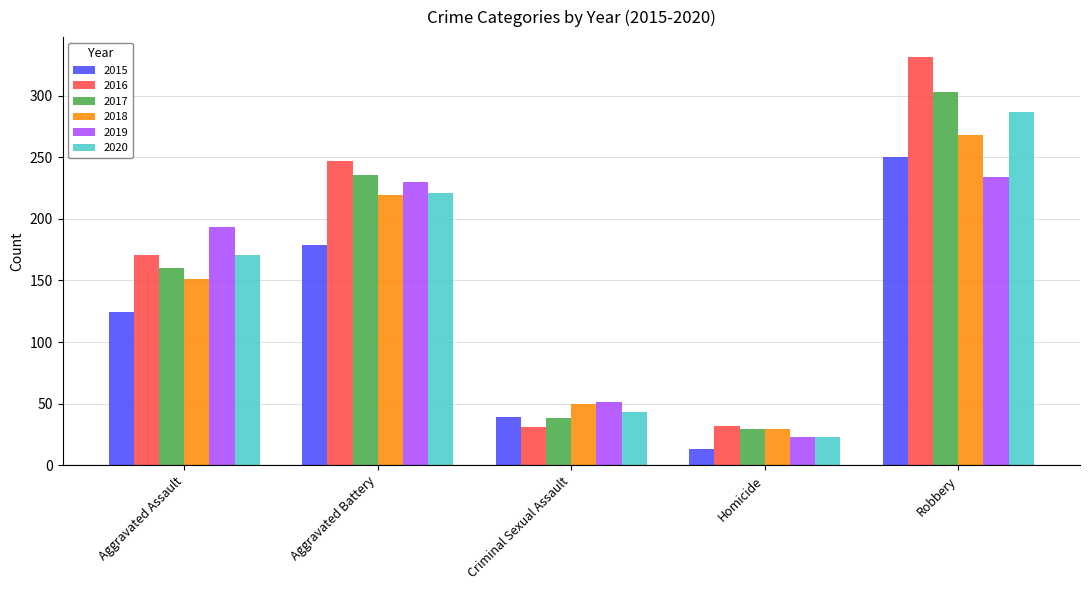

The value of 2015 at Criminal Sexual Assault is 39. True or false?

True